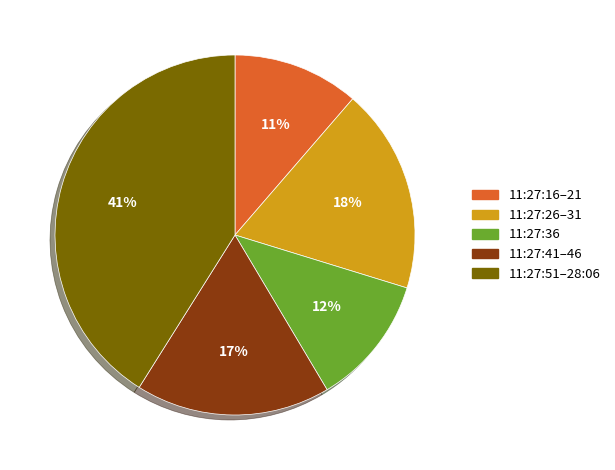

Is it true that 11:27:36 is 12% of the pie?

True